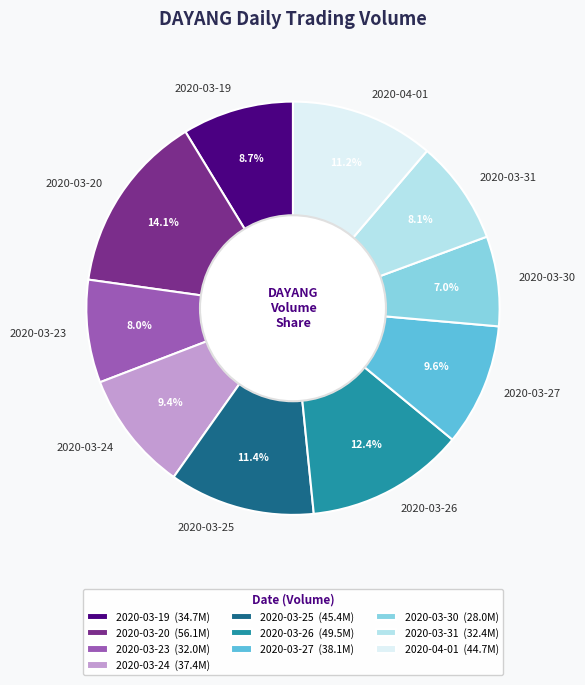

How many slices are in this pie chart?

10